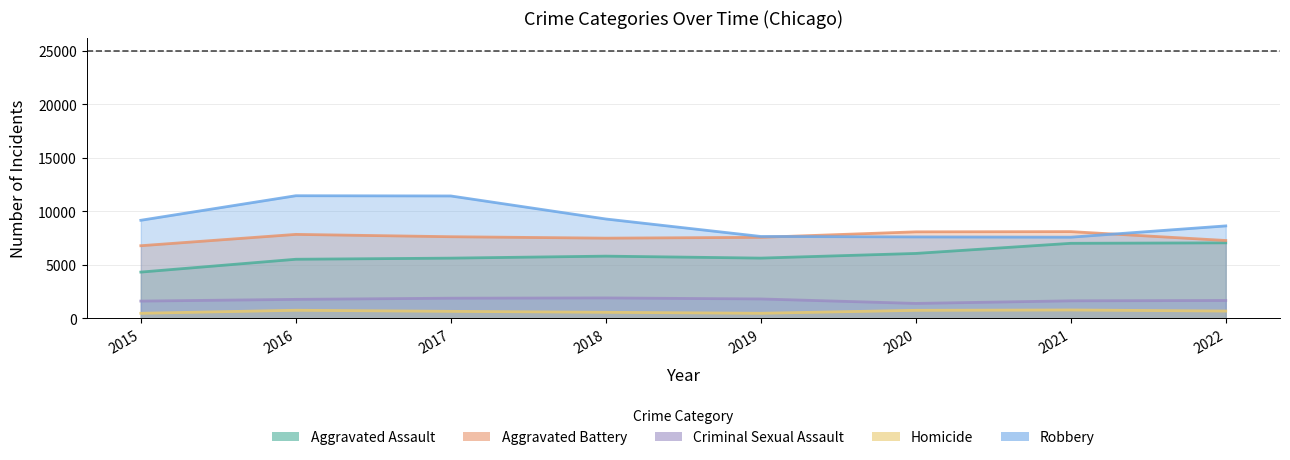

Rank the categories by Criminal Sexual Assault value from lowest to highest.

2020, 2015, 2021, 2022, 2016, 2019, 2017, 2018